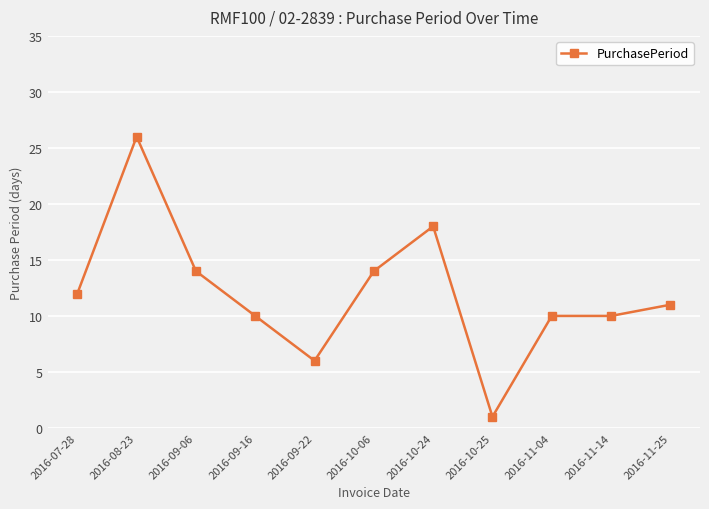

Where does the data first go above 11?

2016-07-28